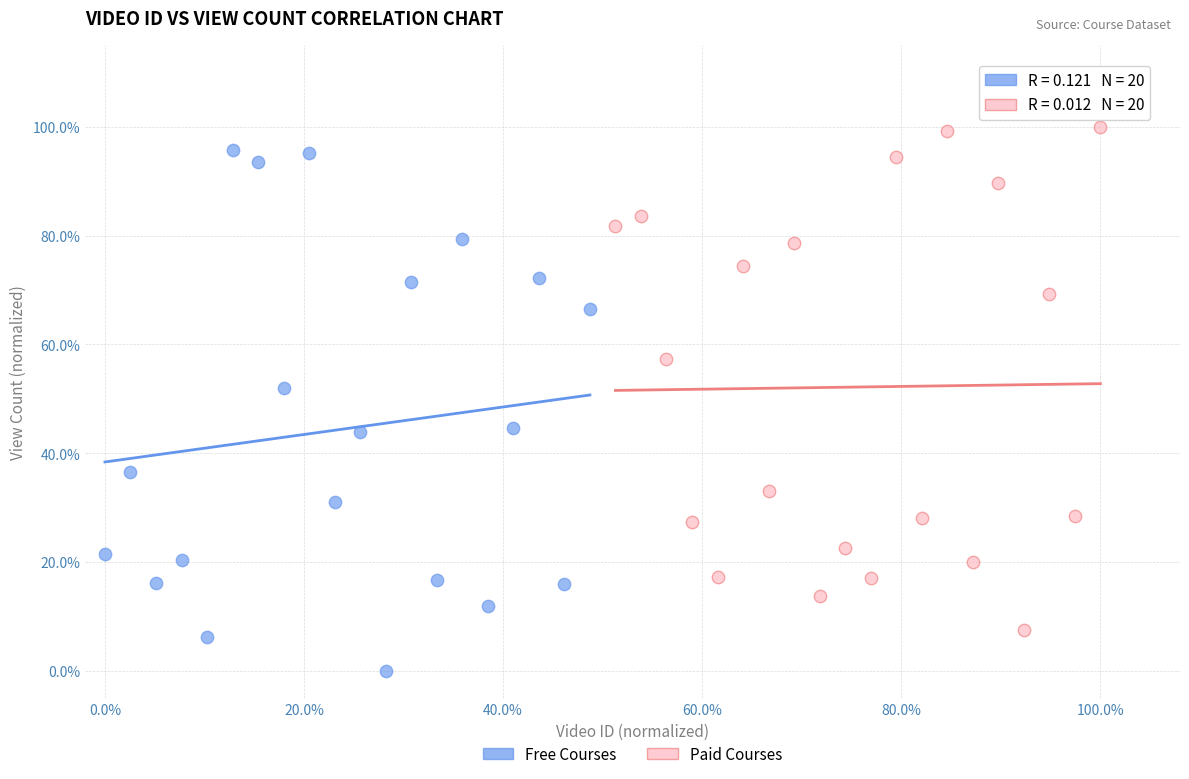

What are all the series names shown in the legend?

Free Courses, Paid Courses